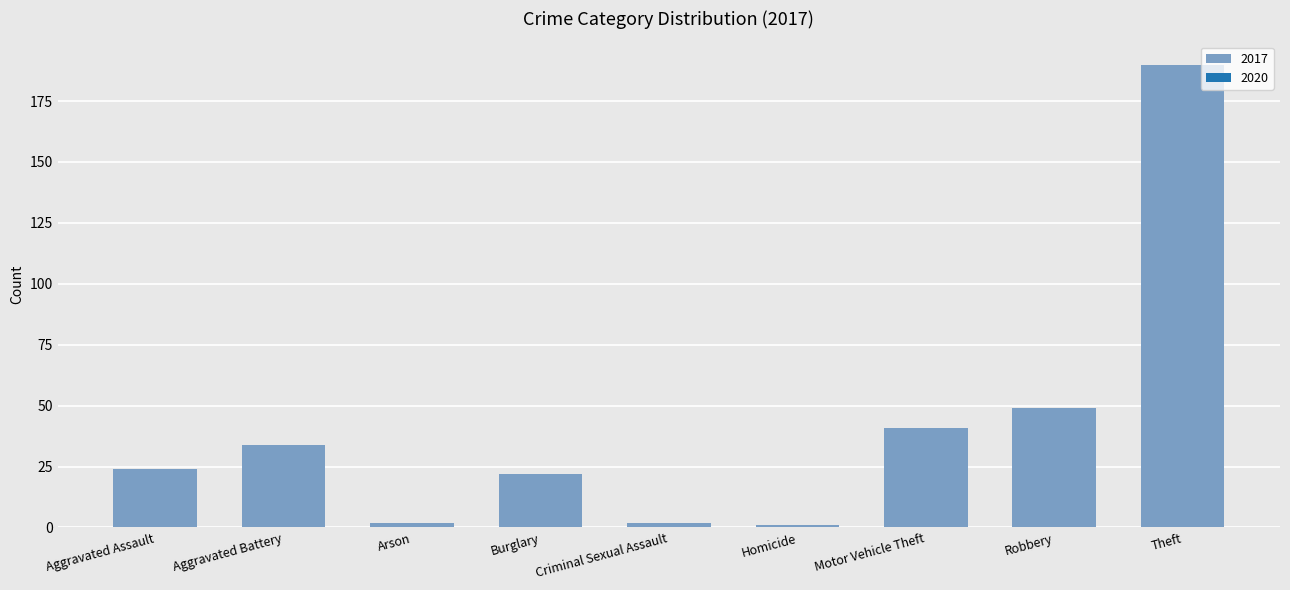

What is the label of the 3rd bar from the right?

Motor Vehicle Theft